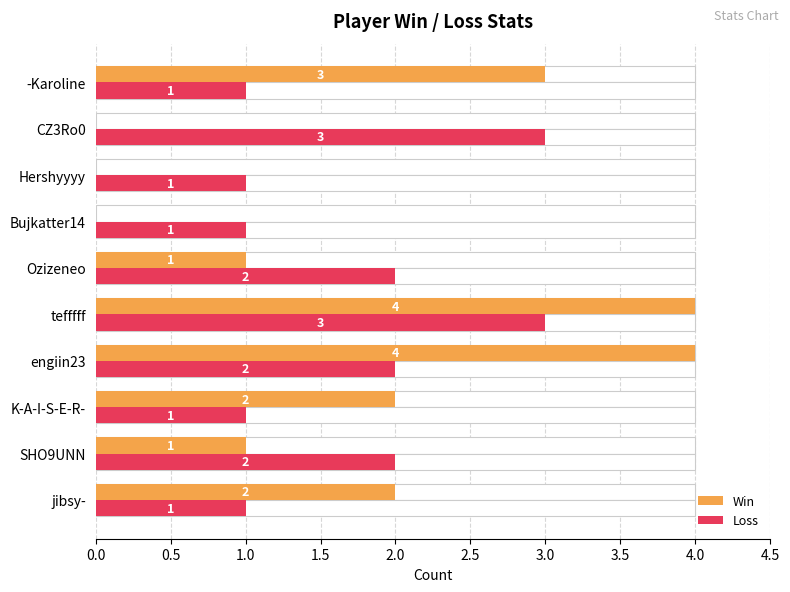

True or false: Loss has a value of 1 at 3.0.

True